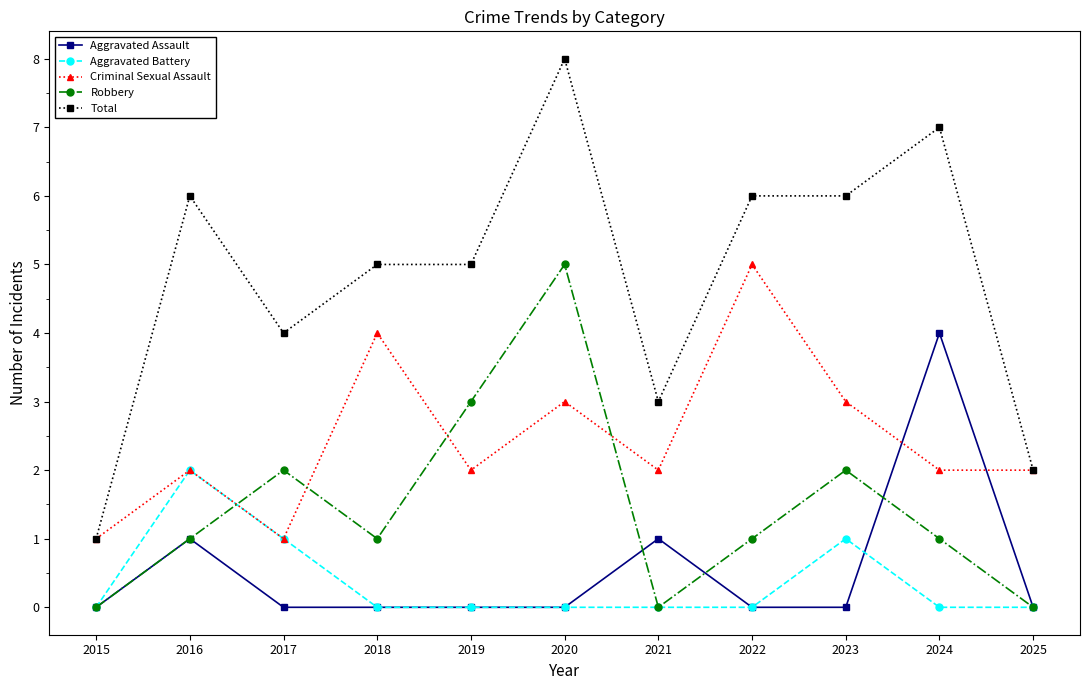

What is the difference between the maximum and minimum values in the Aggravated Battery series?

2